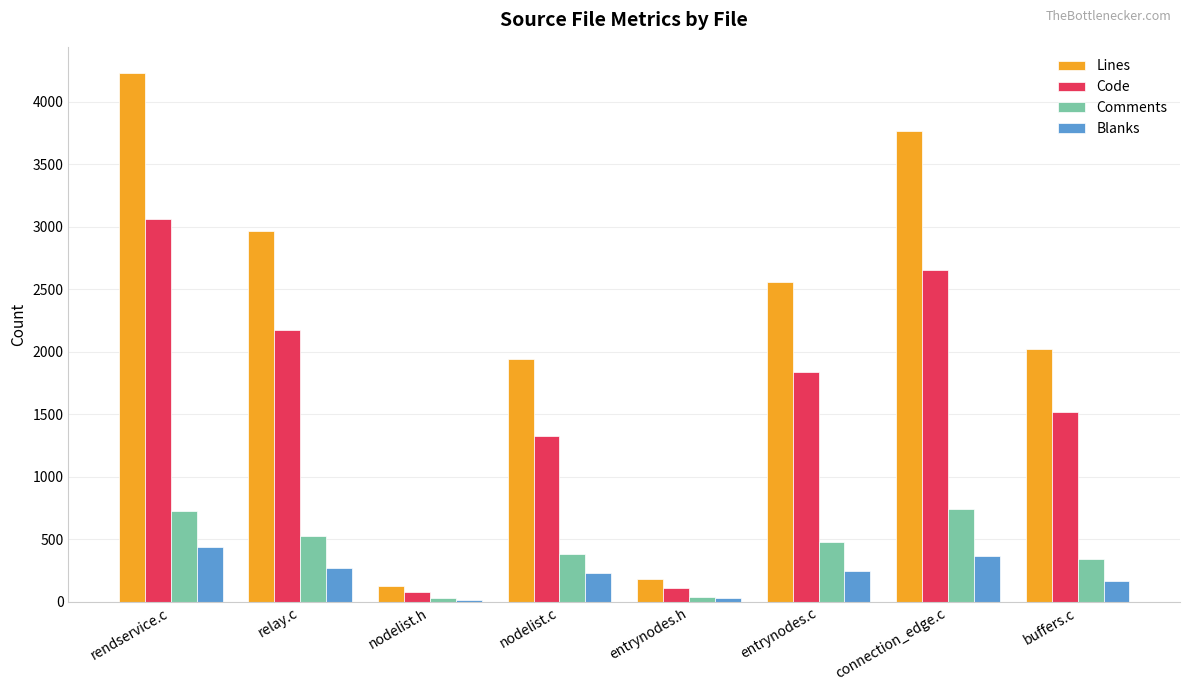

Where is Comments nearest to the value 388?

nodelist.c